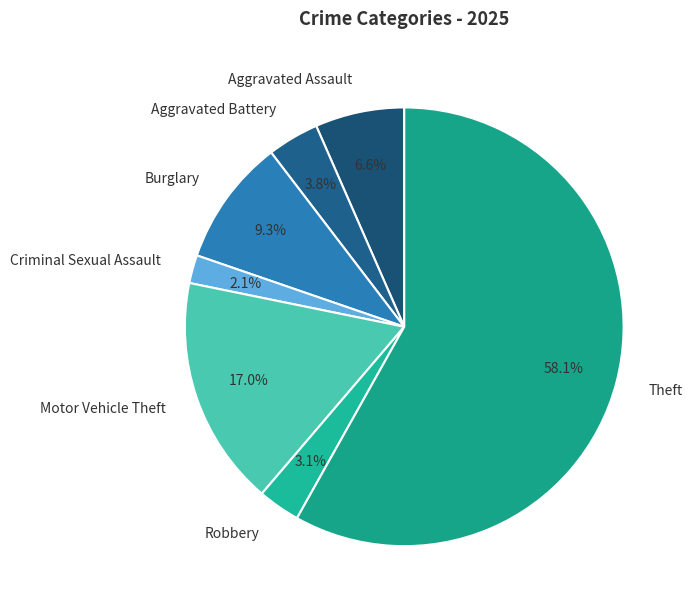

To the nearest percent, what is the difference between the largest and smallest slice percentages?

56%